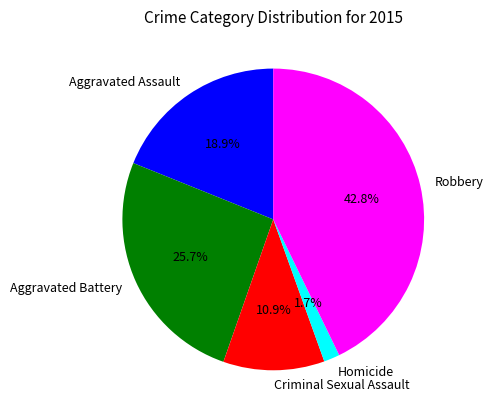

To the nearest percent, what portion does Robbery represent?

43%